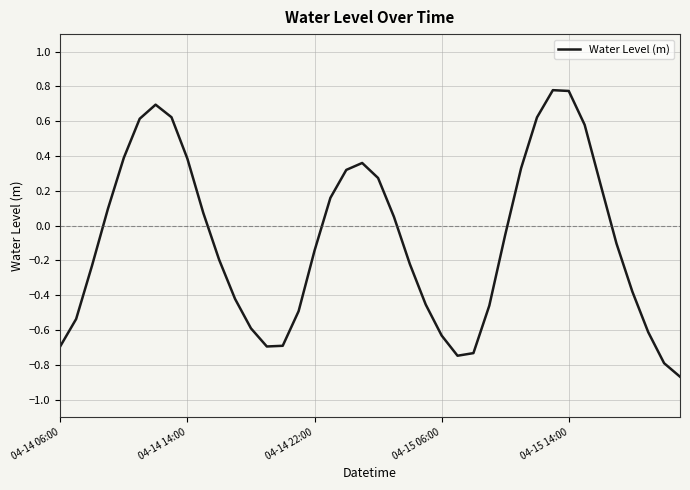

Does the chart display data point markers on the line(s)?

No